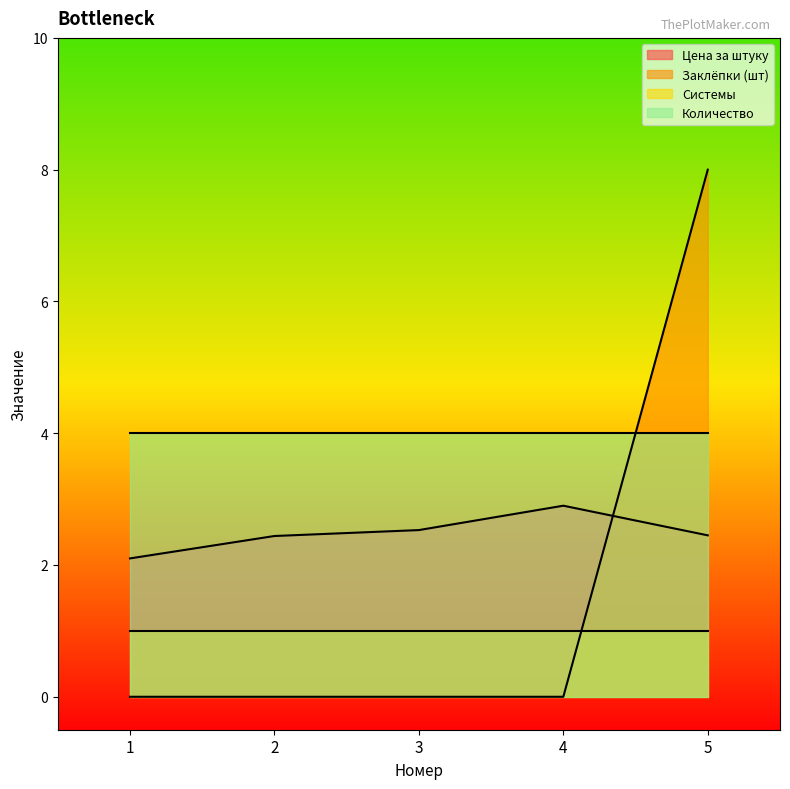

Between 4 and 5, which is larger?

4